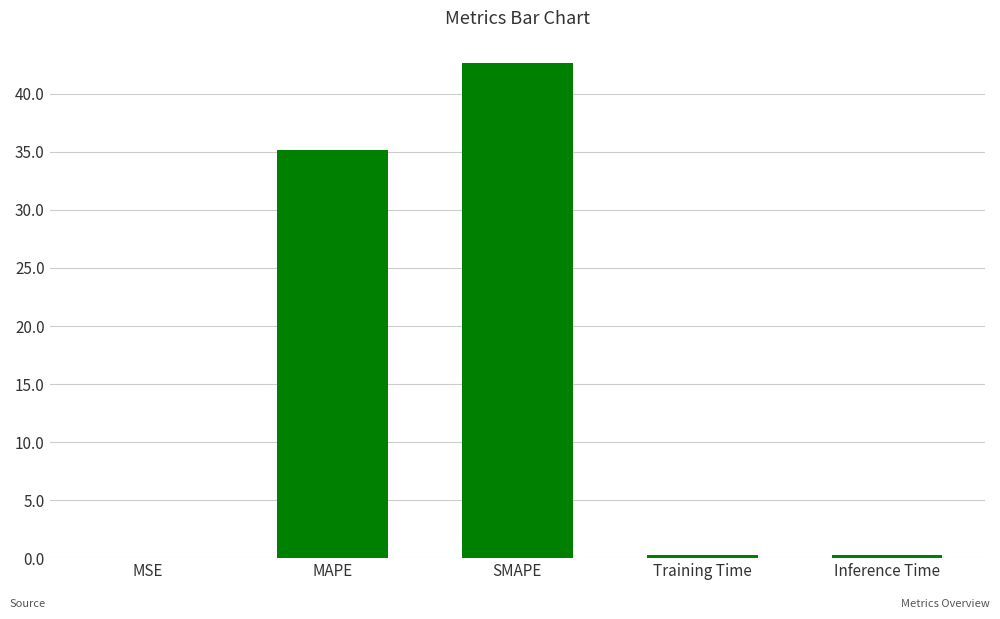

The chart shows a value of 42.7 at SMAPE. True or false?

True